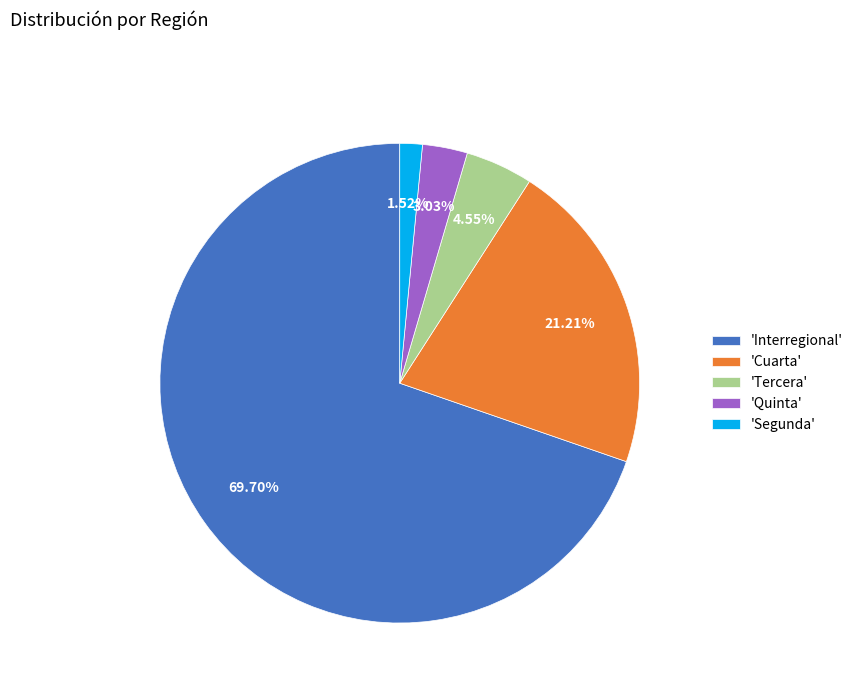

To the nearest percent, what is the difference between the largest and smallest slice percentages?

68%